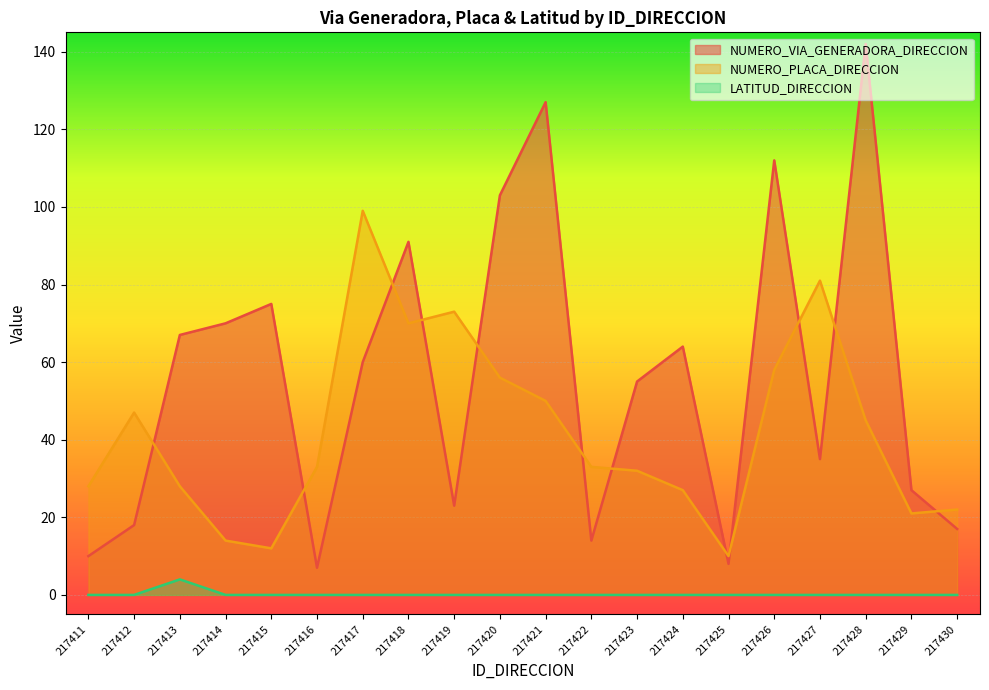

How many values in LATITUD_DIRECCION are above zero?

1